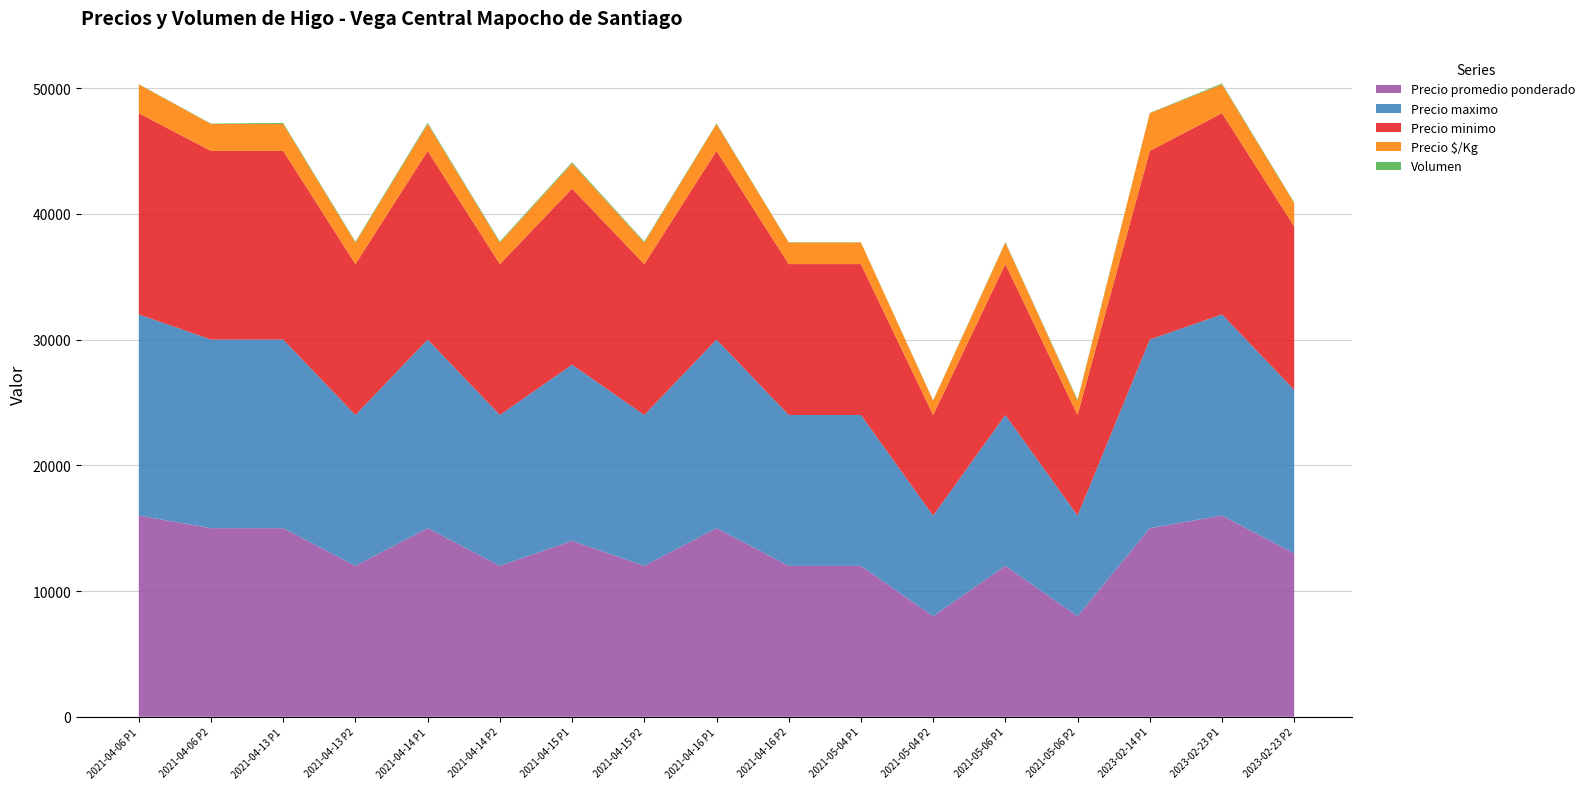

Reading left to right, extract all data points from this chart.

Volumen: 25	30	80	75	100	80	100	80	50	30	20	30	45	80	25	80	50
Precio minimo: 16000	15000	15000	12000	15000	12000	14000	12000	15000	12000	12000	8000	12000	8000	15000	16000	13000
Precio maximo: 16000	15000	15000	12000	15000	12000	14000	12000	15000	12000	12000	8000	12000	8000	15000	16000	13000
Precio promedio ponderado: 16000	15000	15000	12000	15000	12000	14000	12000	15000	12000	12000	8000	12000	8000	15000	16000	13000
Precio $/Kg: 2286	2143	2143	1714	2143	1714	2000	1714	2143	1714	1714	1143	1714	1143	3000	2286	1857